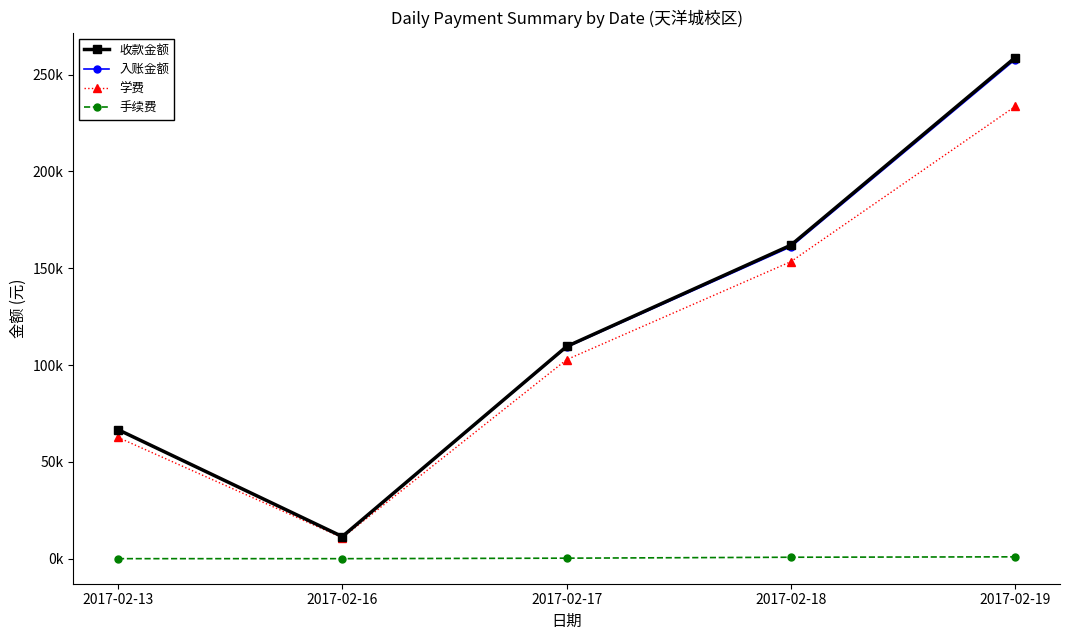

At which category is the sum across all series the highest?

2017-02-19